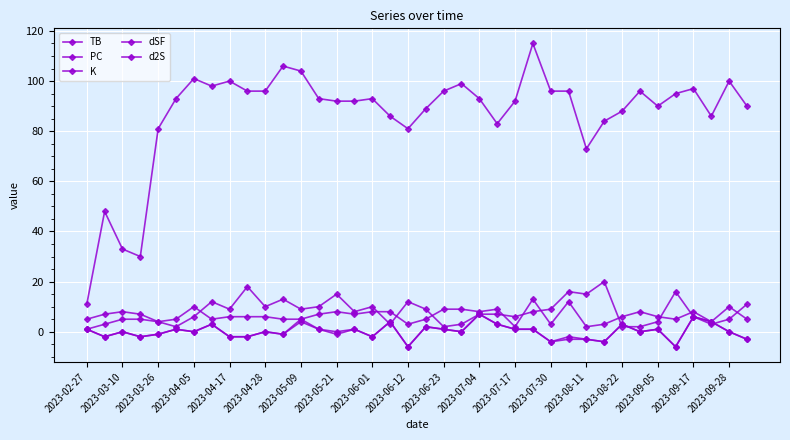

What is the label of the 30th point from the right?

2023-04-17